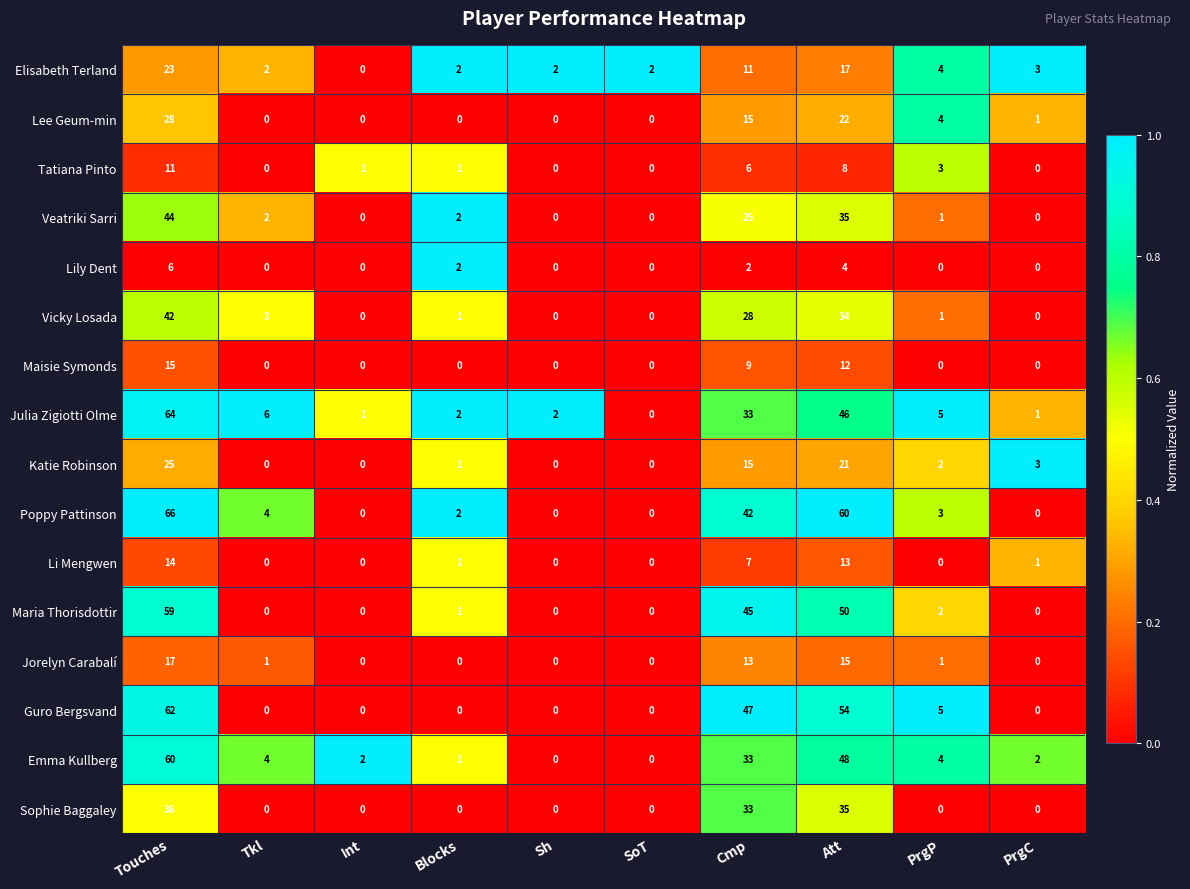

Which series changed the most between Tkl and Int?

Julia Zigiotti Olme